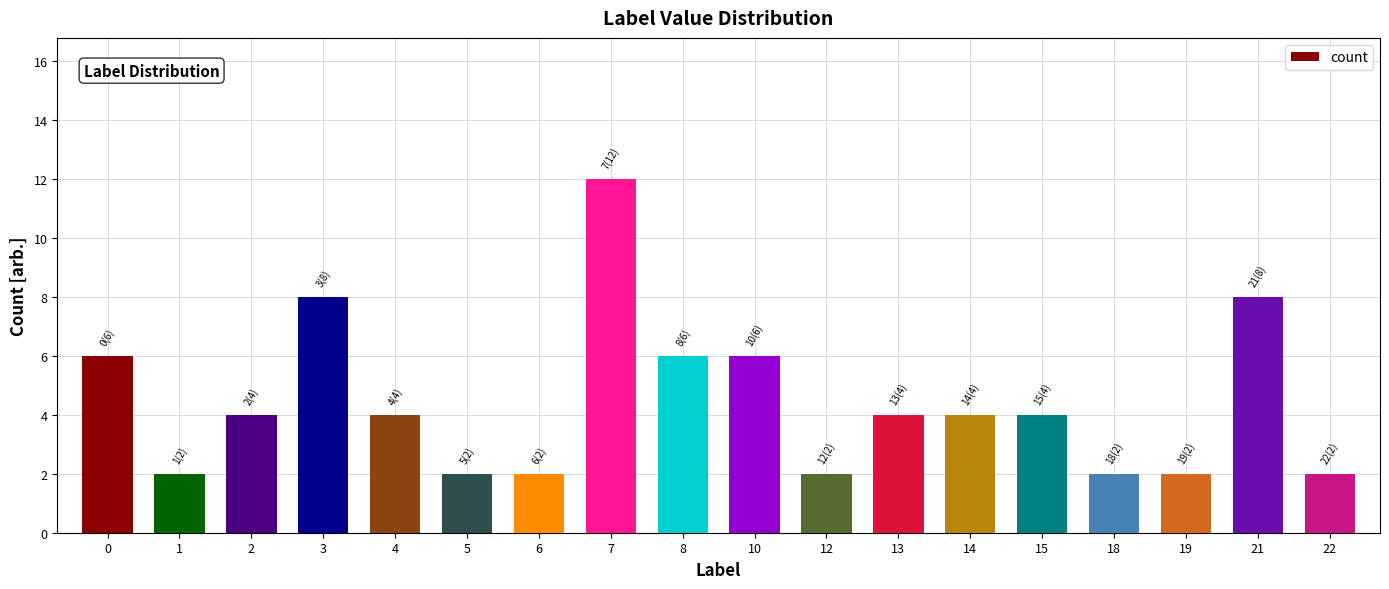

What is the smallest value displayed?

2